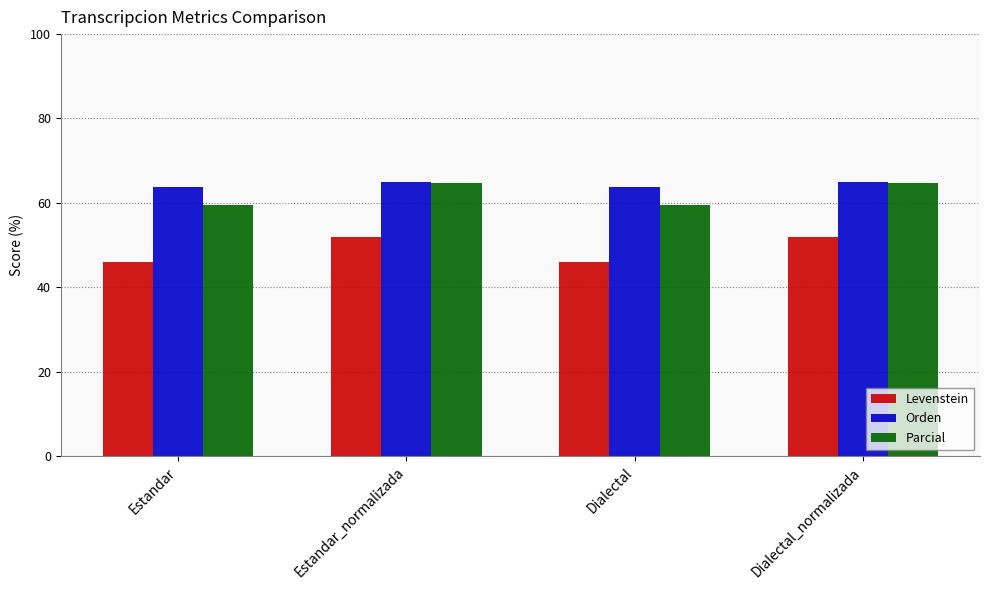

Which series has the widest spread of values?

Levenstein